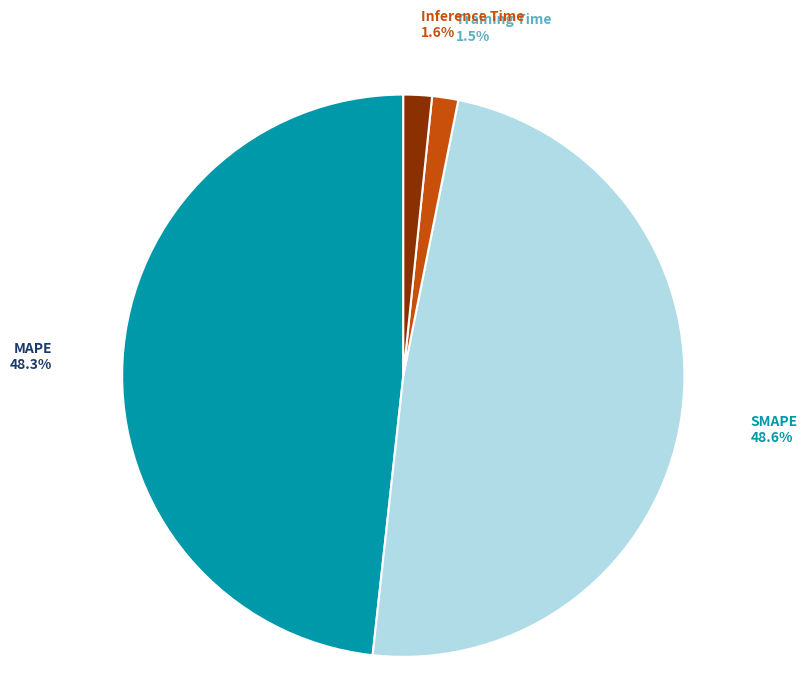

Which has a higher value, SMAPE or Inference Time?

SMAPE